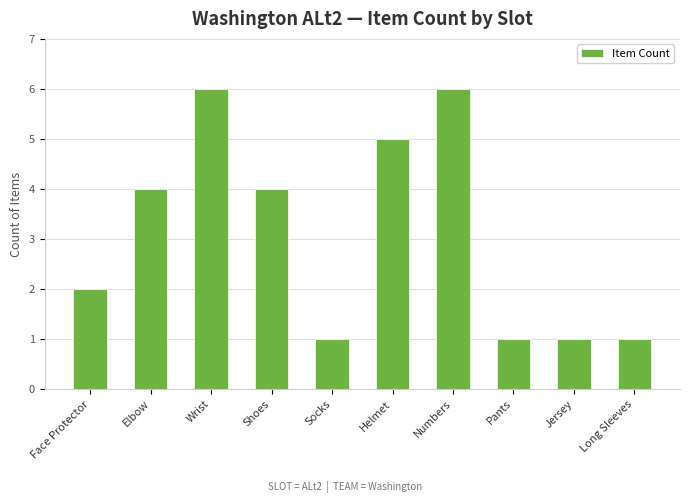

The value at Socks is 1. True or false?

True